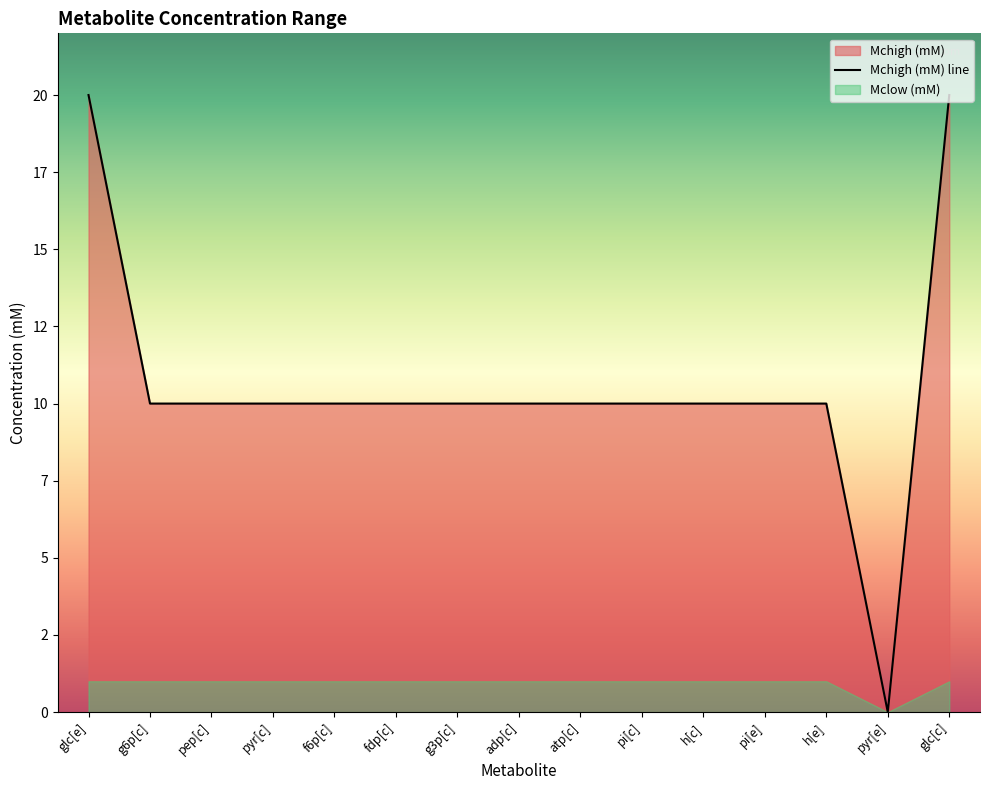

True or false: the data has more than 1 interior local peaks.

False